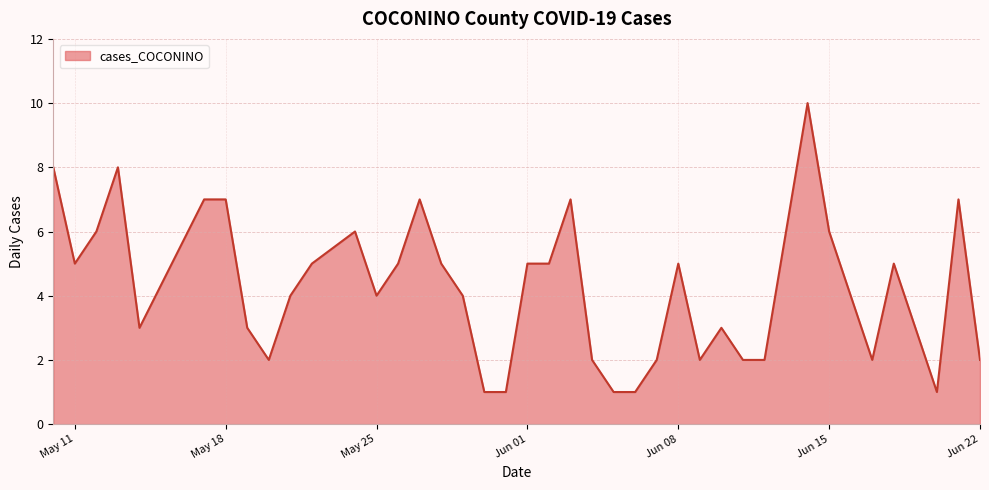

What is the difference between the maximum and minimum values?

9